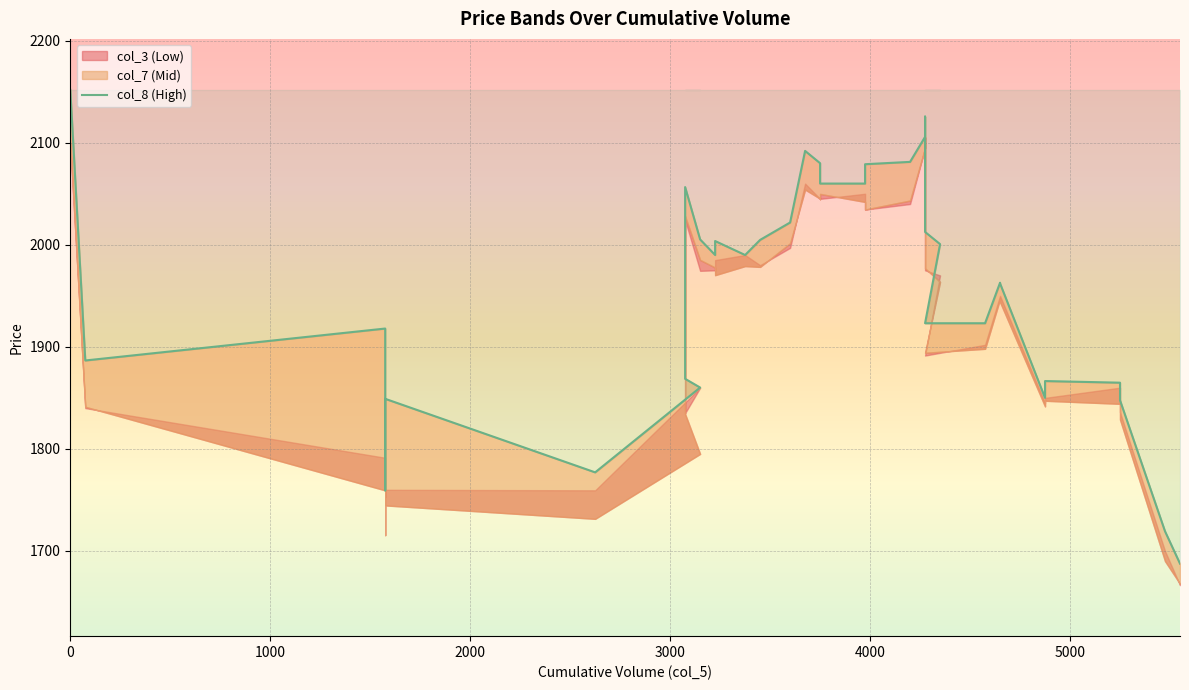

How many values exceed 1962?

21